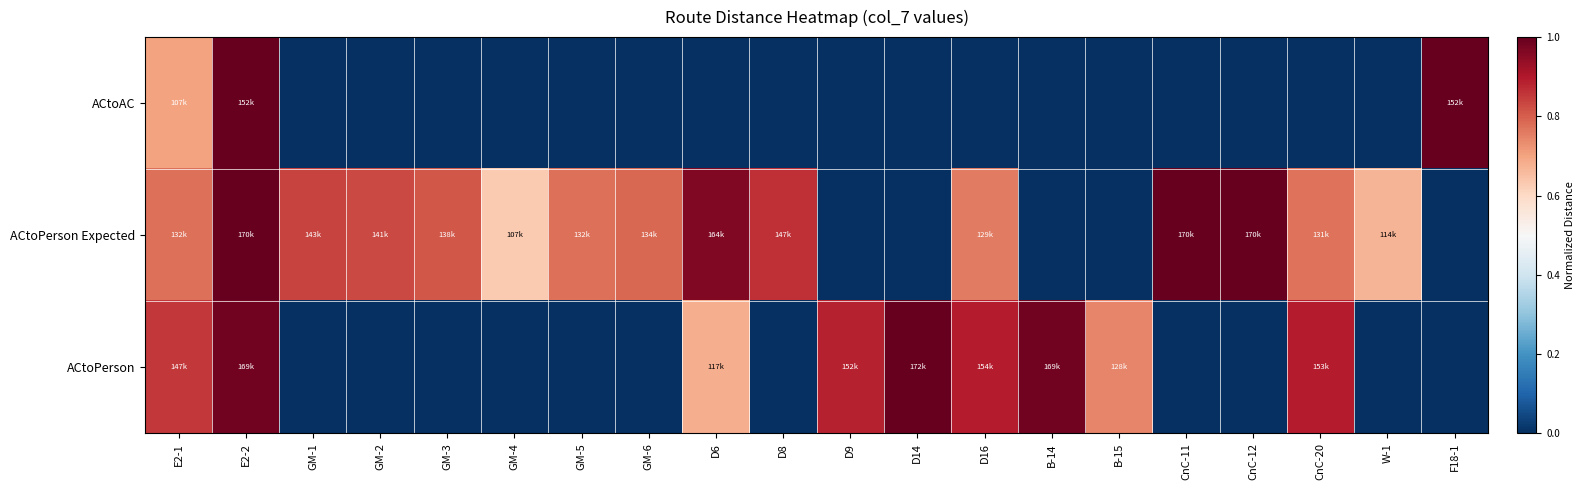

At which category is the sum across all series the highest?

E2-2